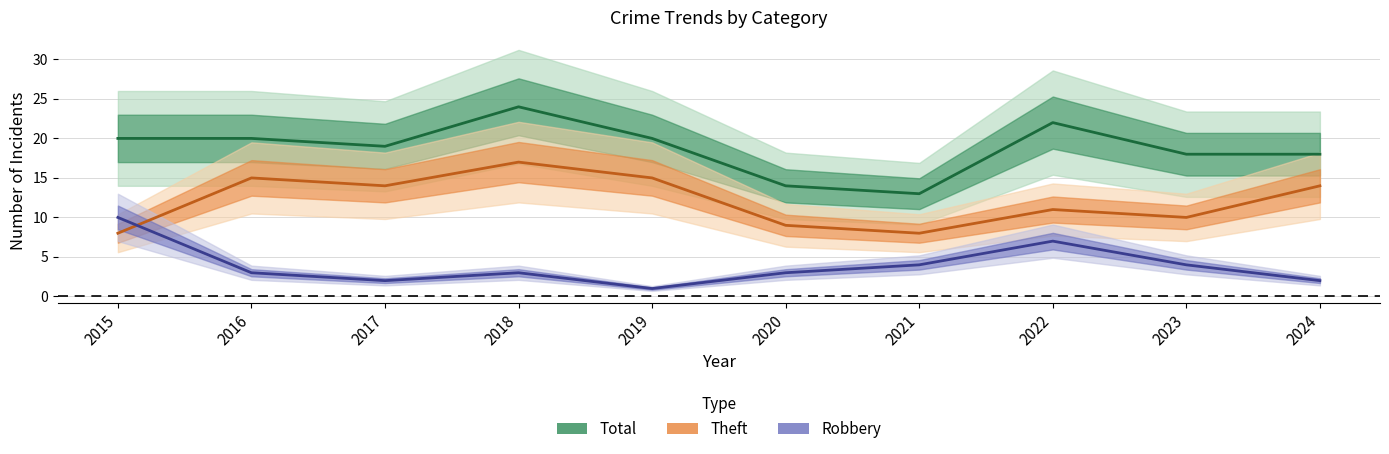

At which label is Theft closest to 12?

2022